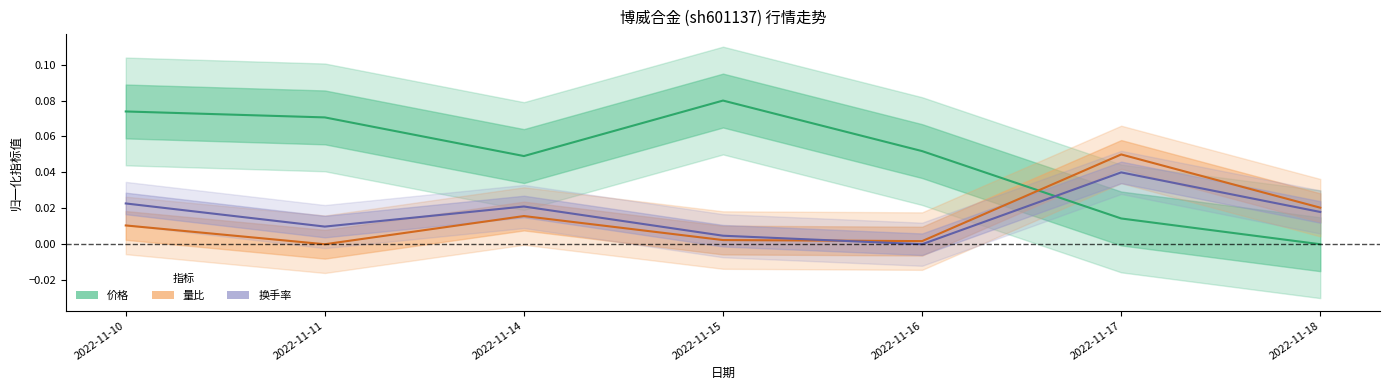

True or false: 量比 and 价格 intersect in this chart.

True